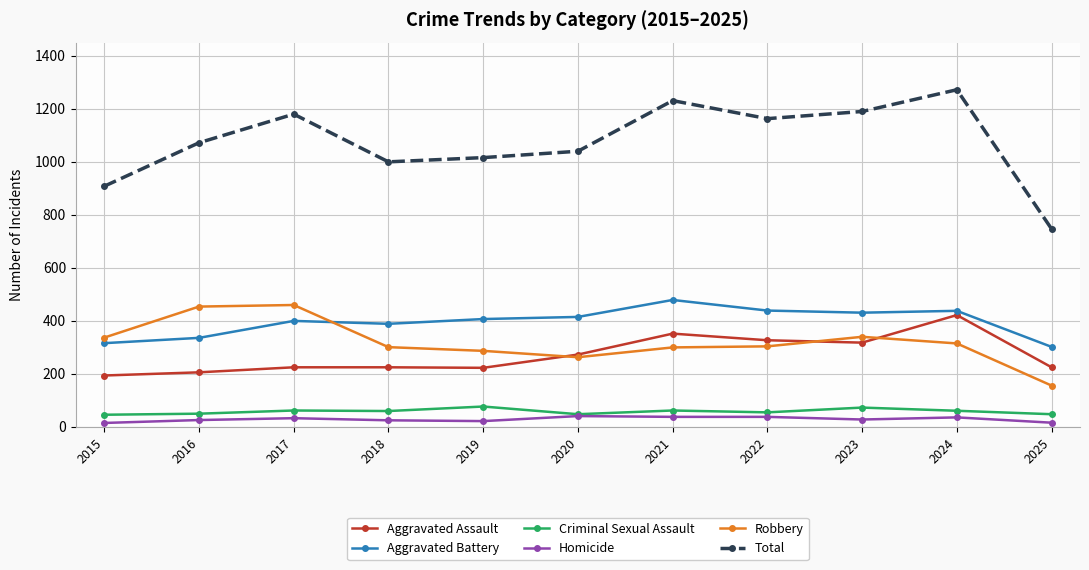

What is the highest value of the Homicide series?

41